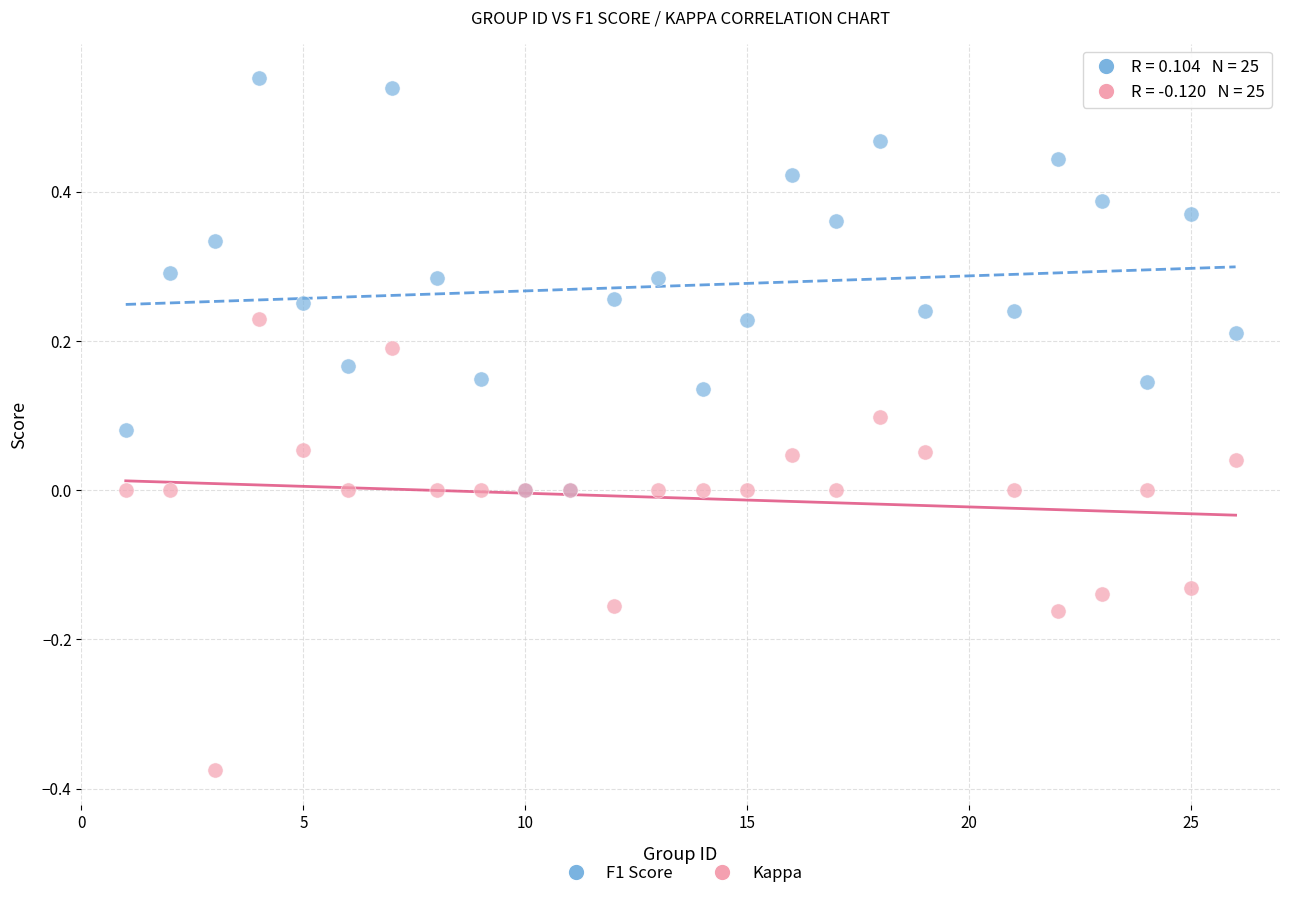

What are all the series names shown in the legend?

F1 Score, Kappa